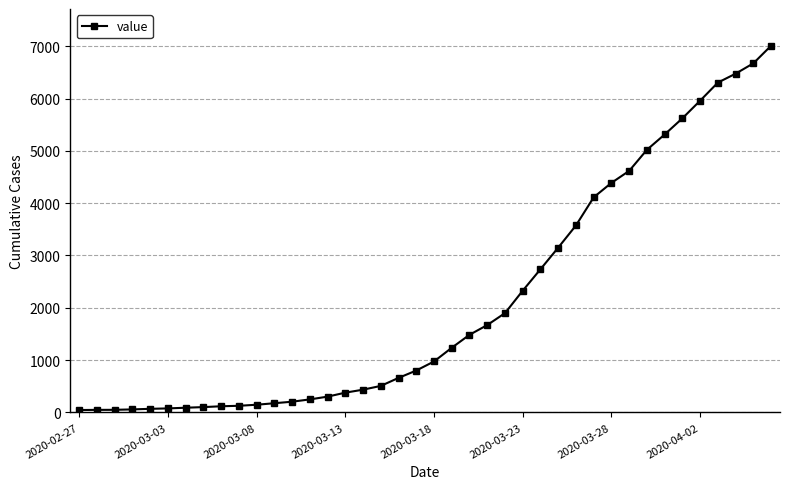

What is the difference between the maximum and minimum values?

6964